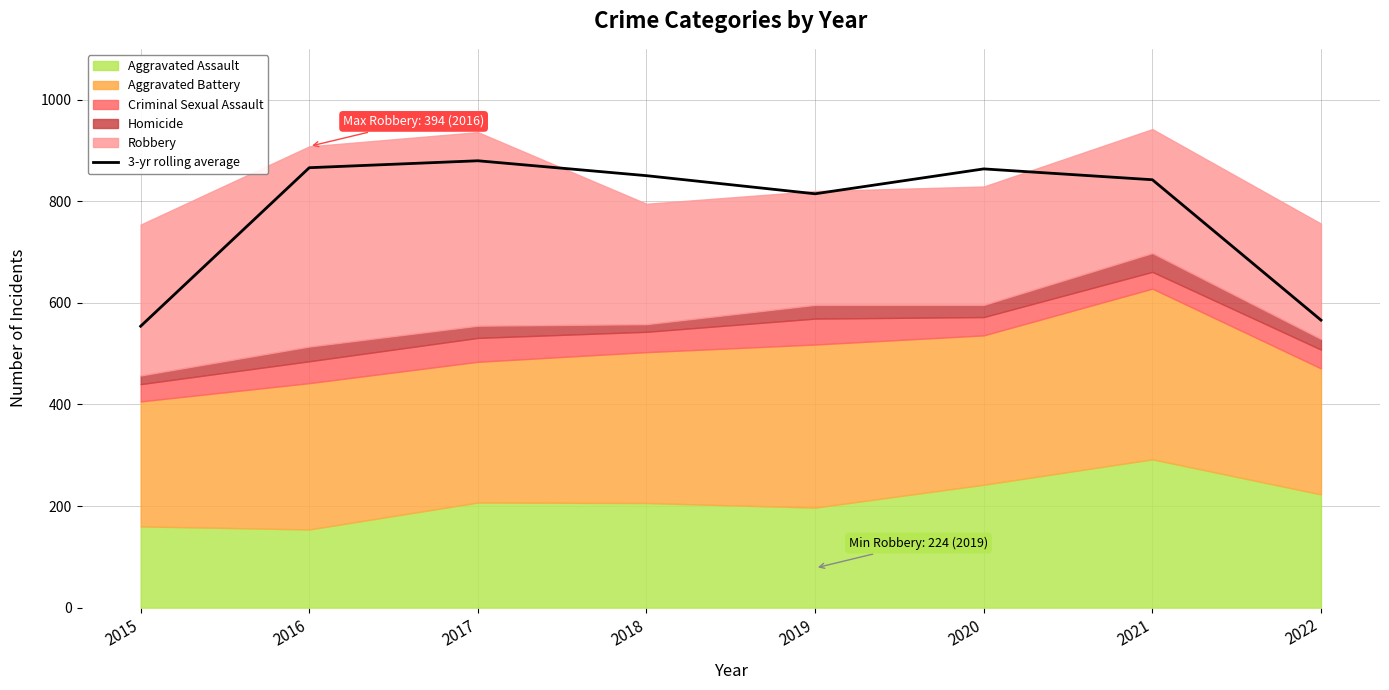

At which category does the chart reach its peak across all series?

2017